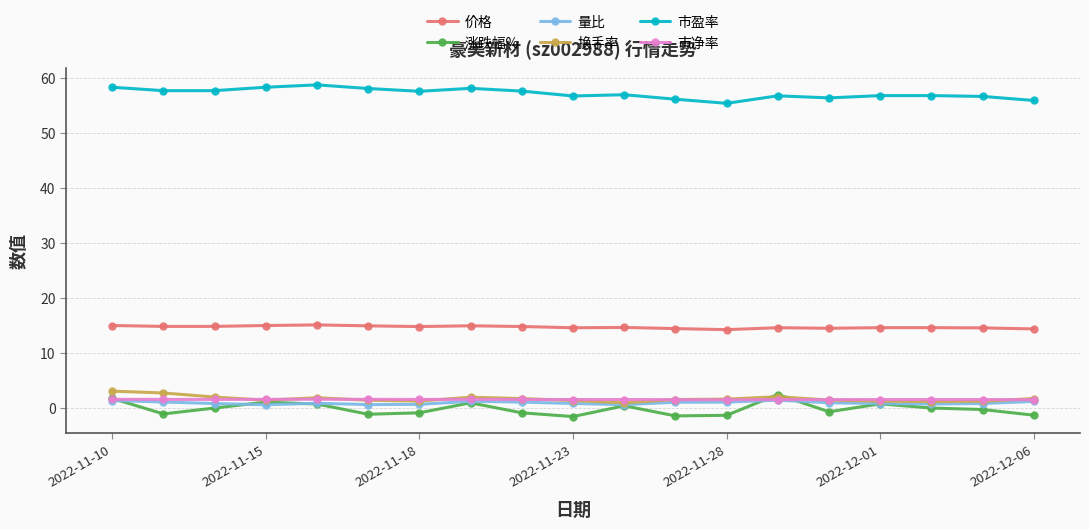

Which series has the largest total across all categories?

市盈率